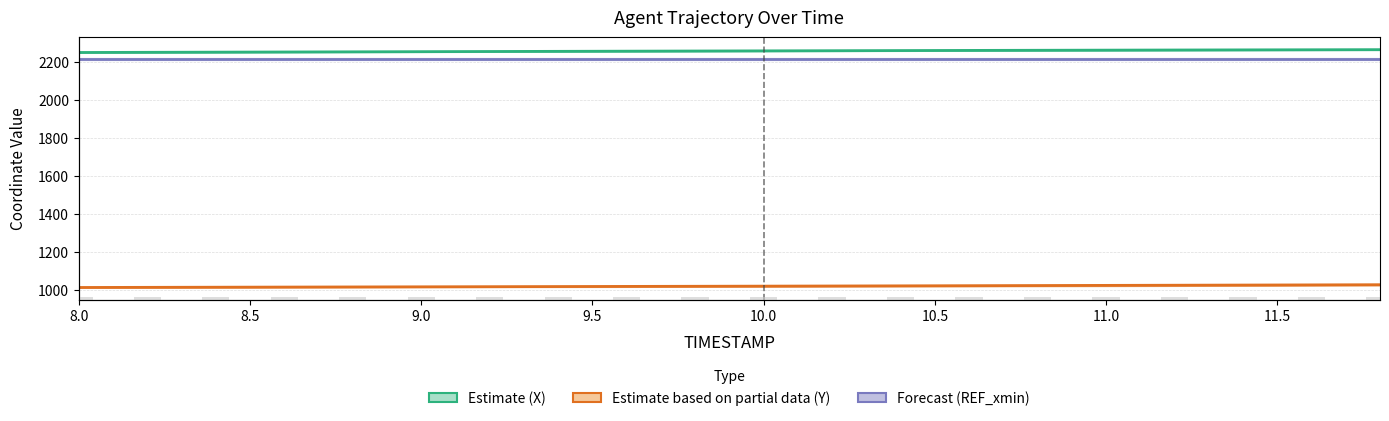

The Estimate (X) series shows 4028.8 at 10. True or false?

False